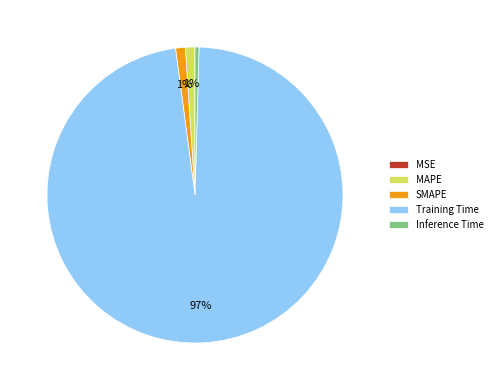

Which category has the biggest portion of the pie?

Training Time